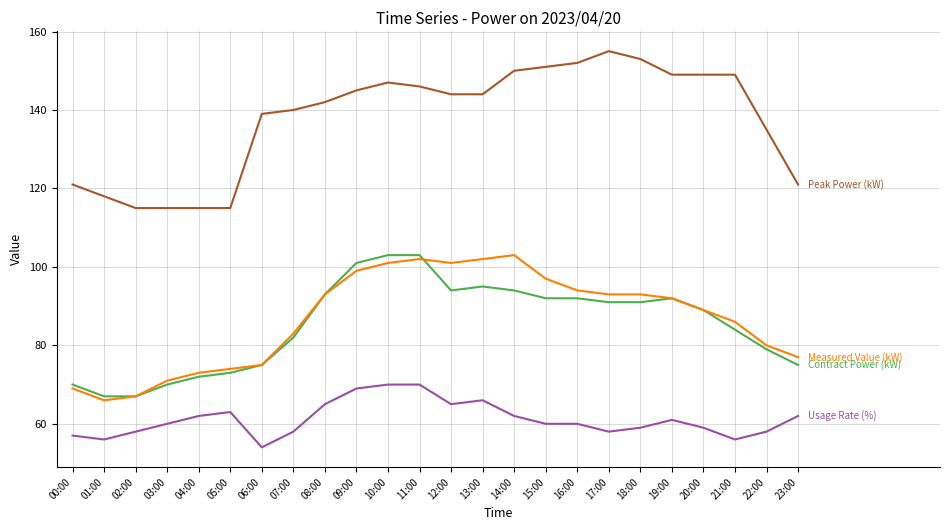

What is the spread (max minus min) of values at 00:00?

64